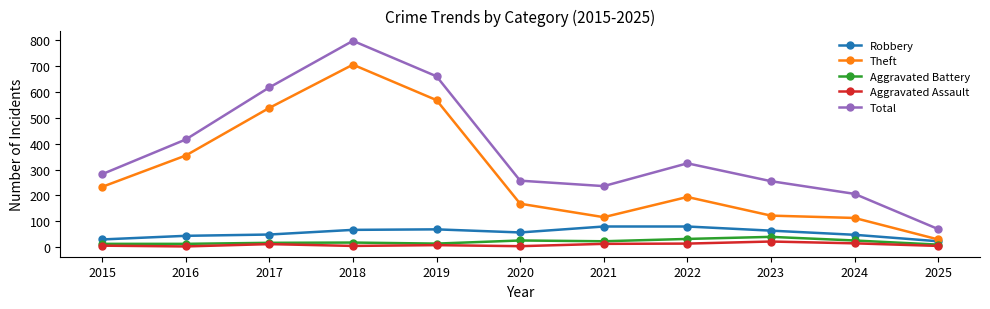

What is the difference between the maximum and minimum values in the Total series?

727